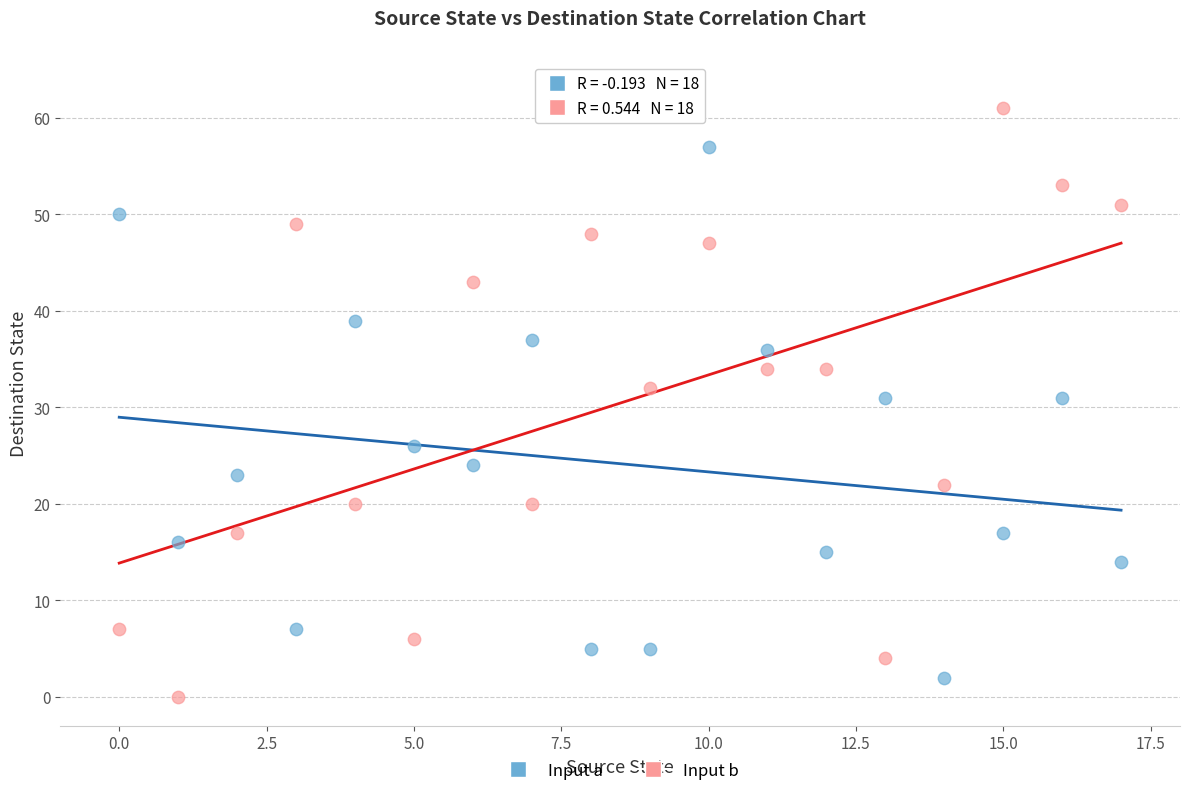

Across all data points, what is the range of Y values (max minus min)?

61